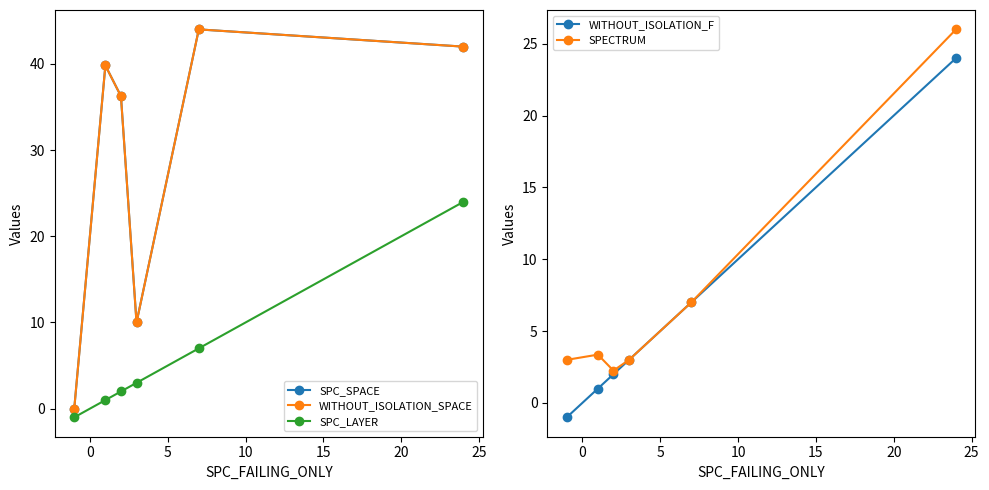

How many distinct data groups are displayed?

5